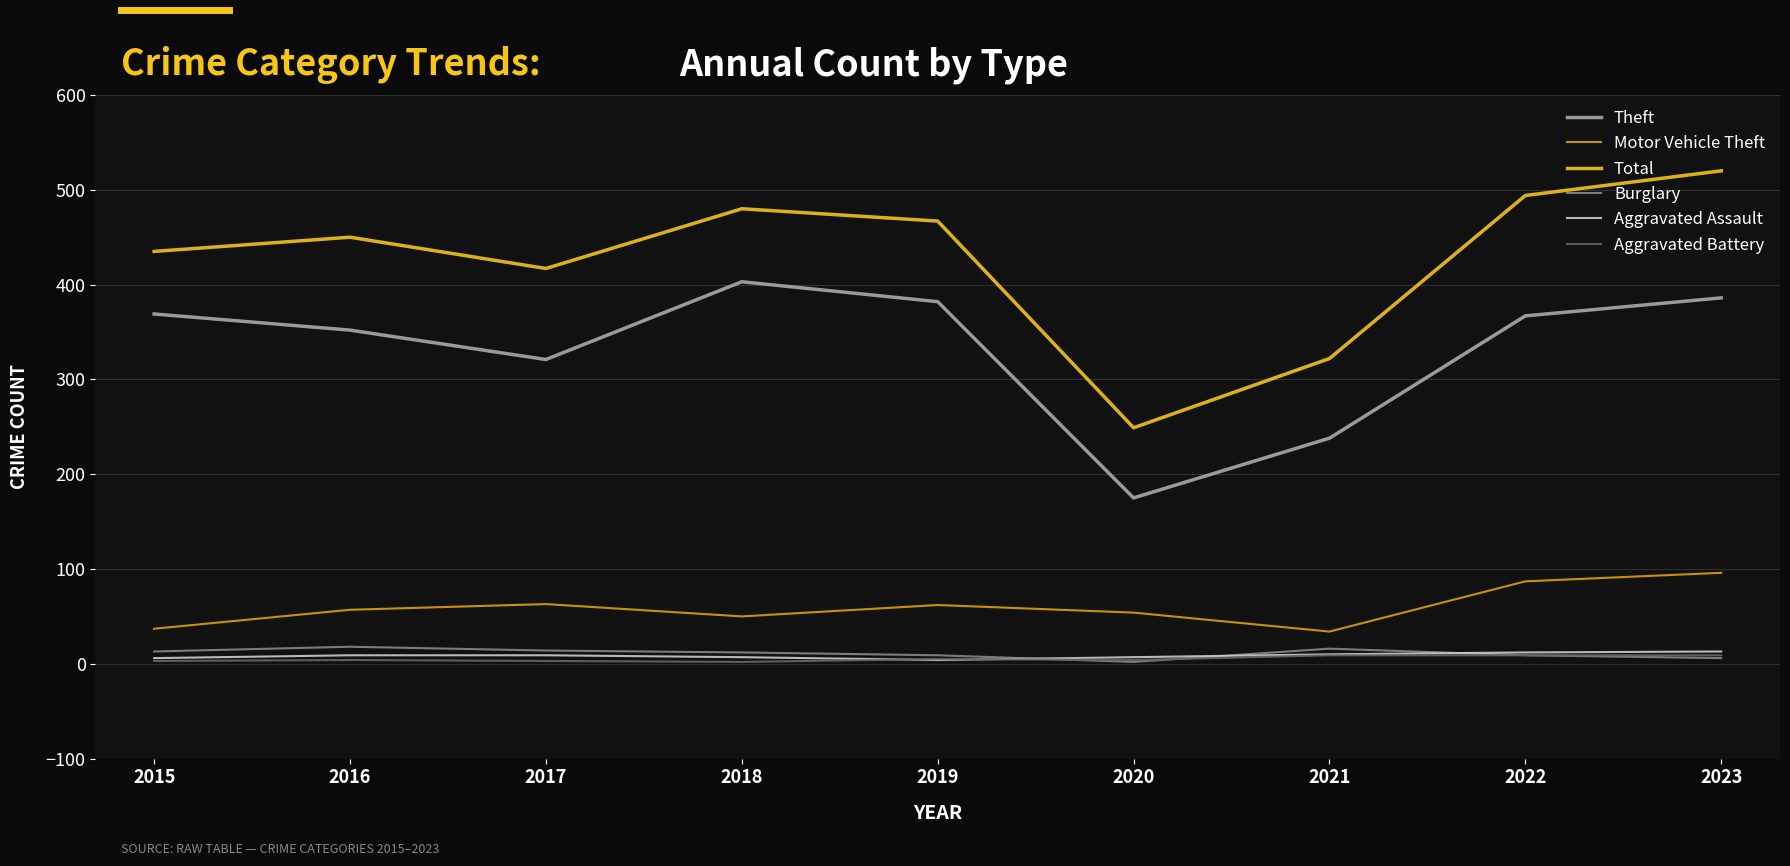

The Motor Vehicle Theft series shows 34 at 2021. True or false?

True